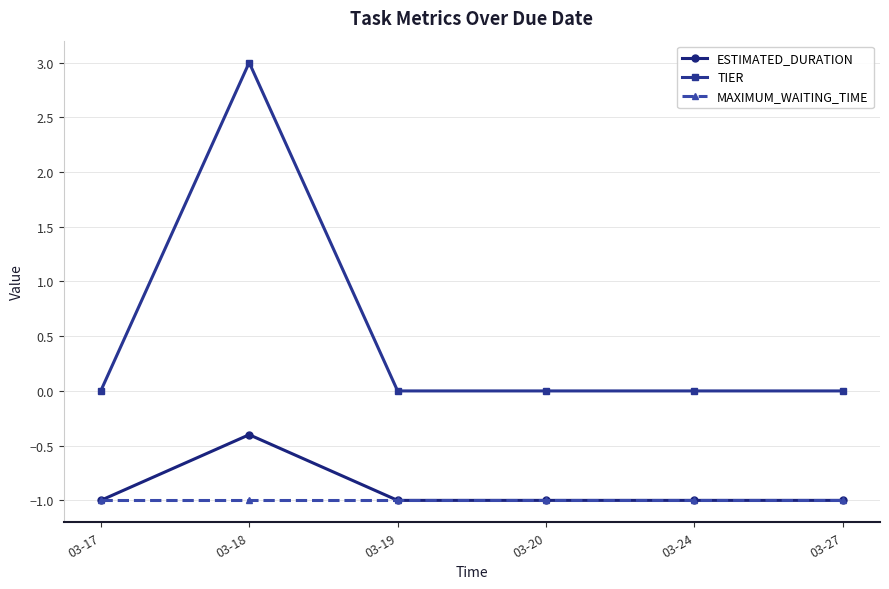

Rank the series by their maximum value, from highest to lowest.

TIER, ESTIMATED_DURATION, MAXIMUM_WAITING_TIME